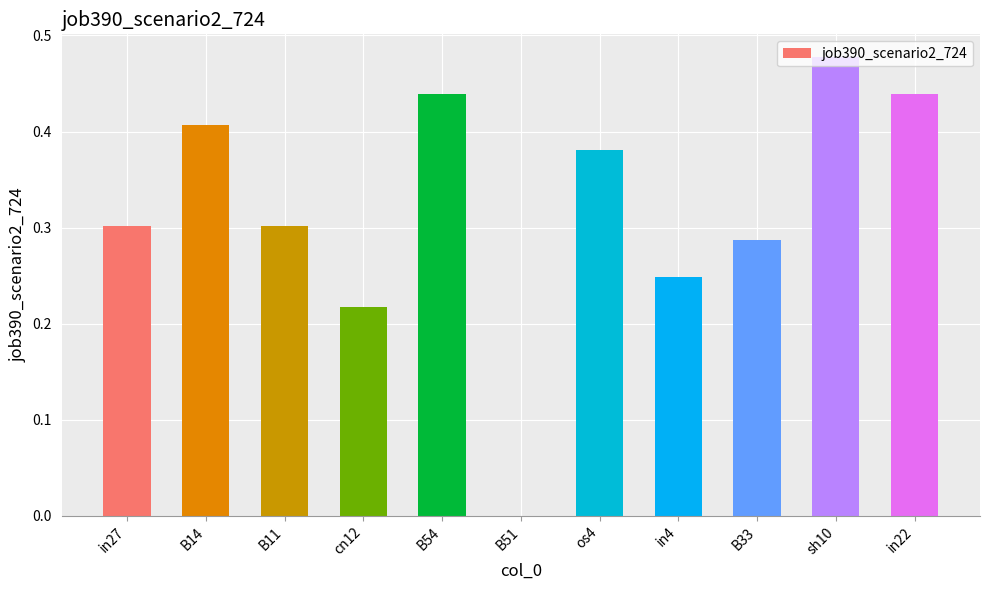

Are the bars horizontal?

No